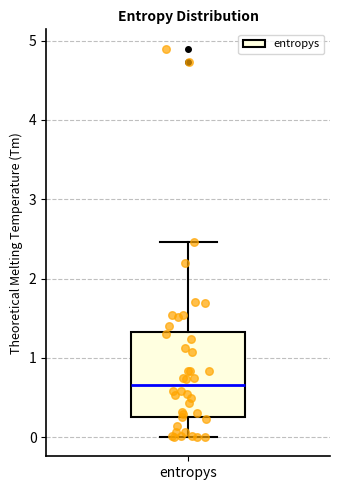

Where is the lower edge of the box for entropys on the y-axis? The values are not printed on the chart, so give them approximately, as read against the axis.

0.2